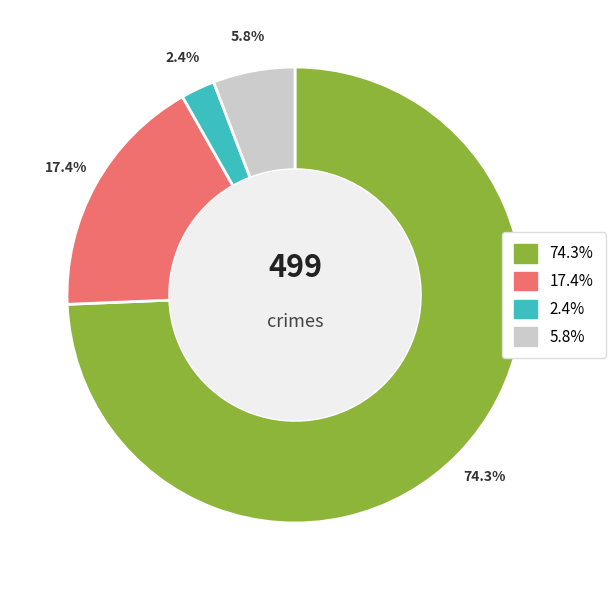

Is there a majority slice in this chart?

Yes